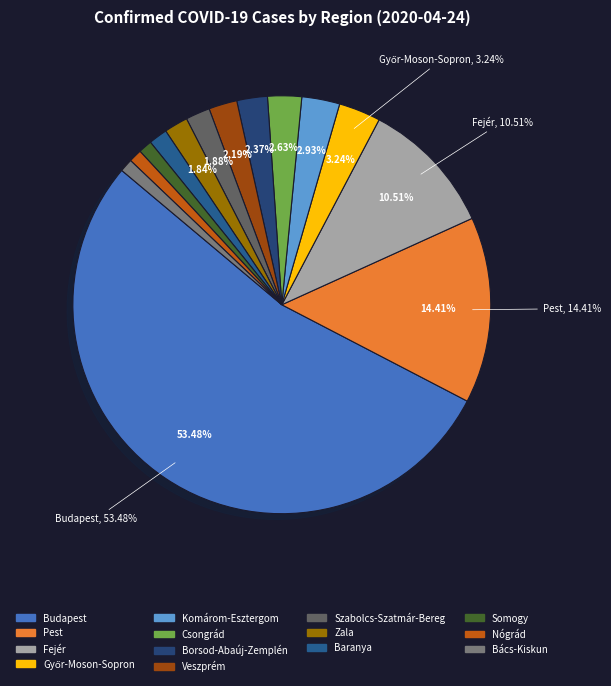

What percentage is the Fejér slice, to the nearest percent?

11%